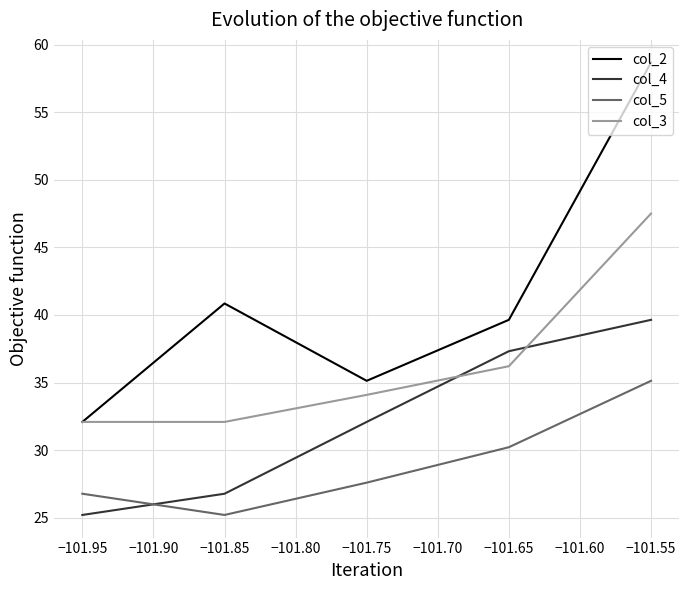

At how many categories does at least one series exceed 26?

5